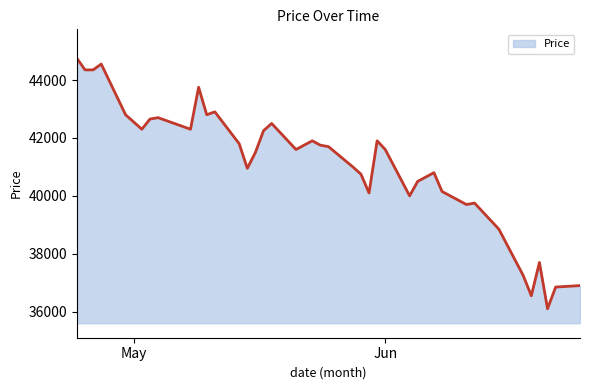

Does the chart display data point markers on the line(s)?

No